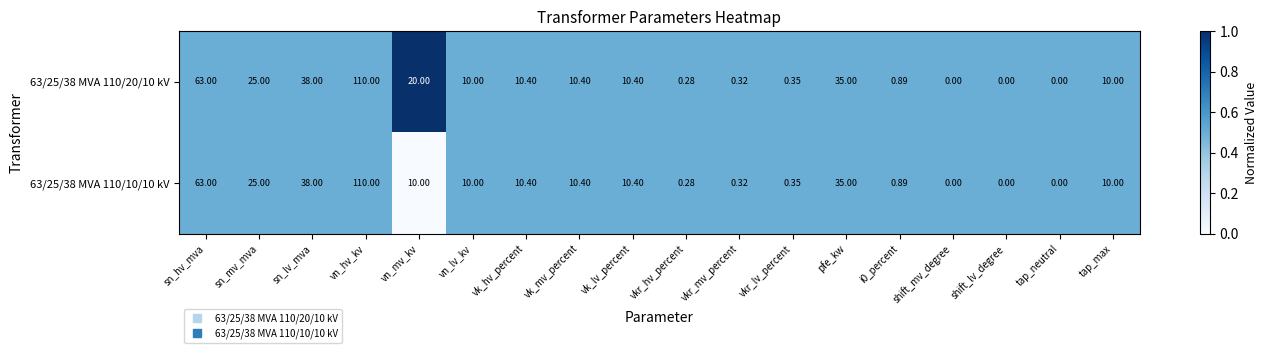

At which label does 63/25/38 MVA 110/10/10 kV first exceed 10?

sn_hv_mva